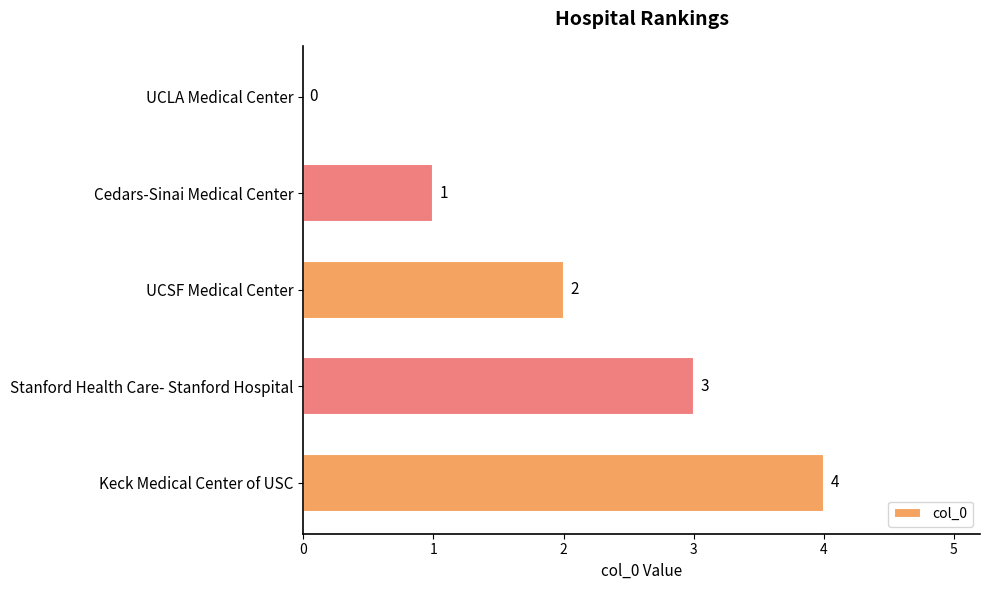

Are the bars grouped side by side (vs. stacked)?

No